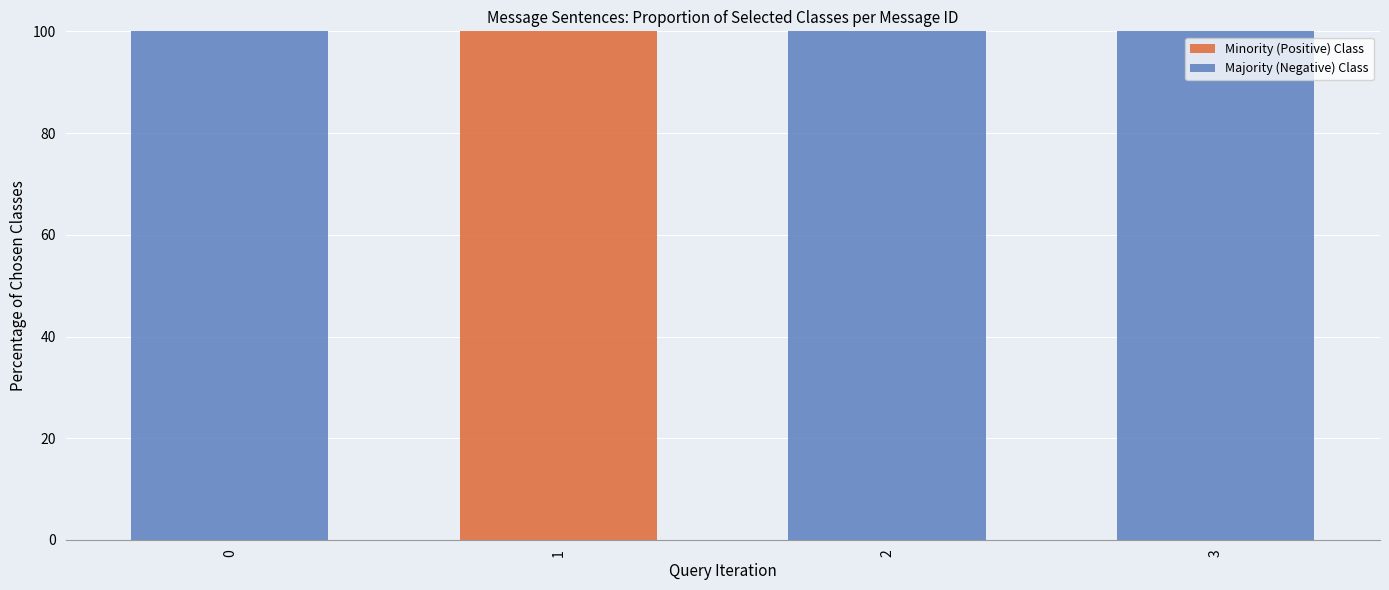

True or false: Minority (Positive) Class has a value of 50 at 2.

False